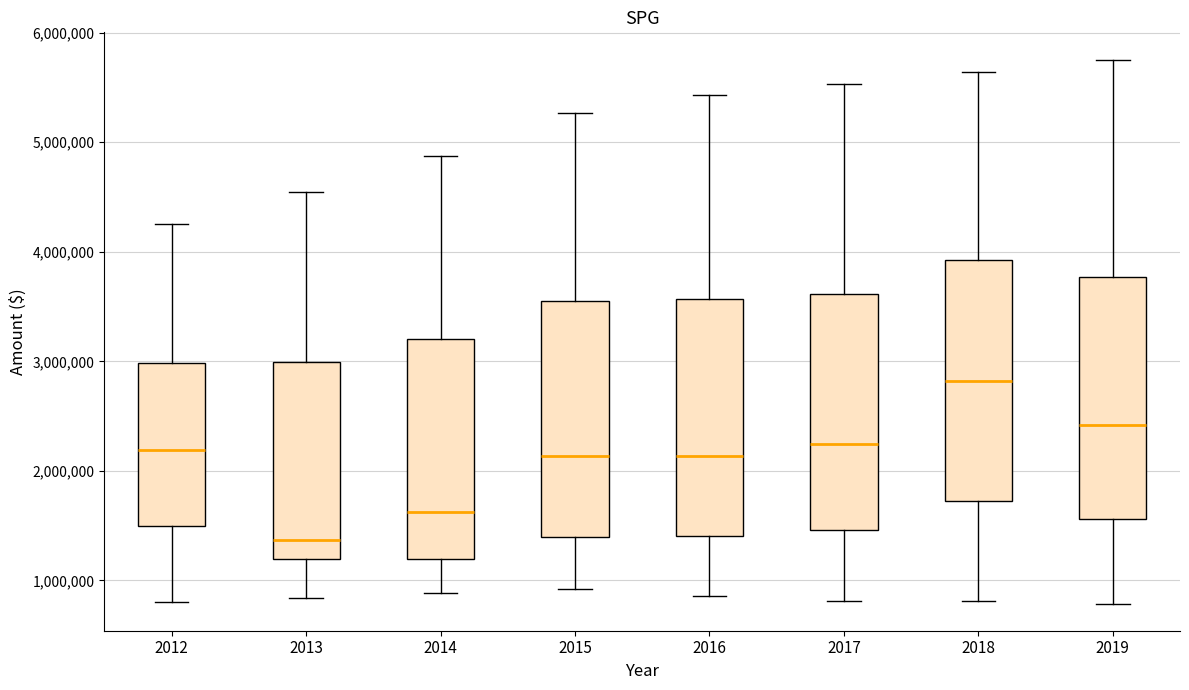

Which box's median line is the lowest?

2013